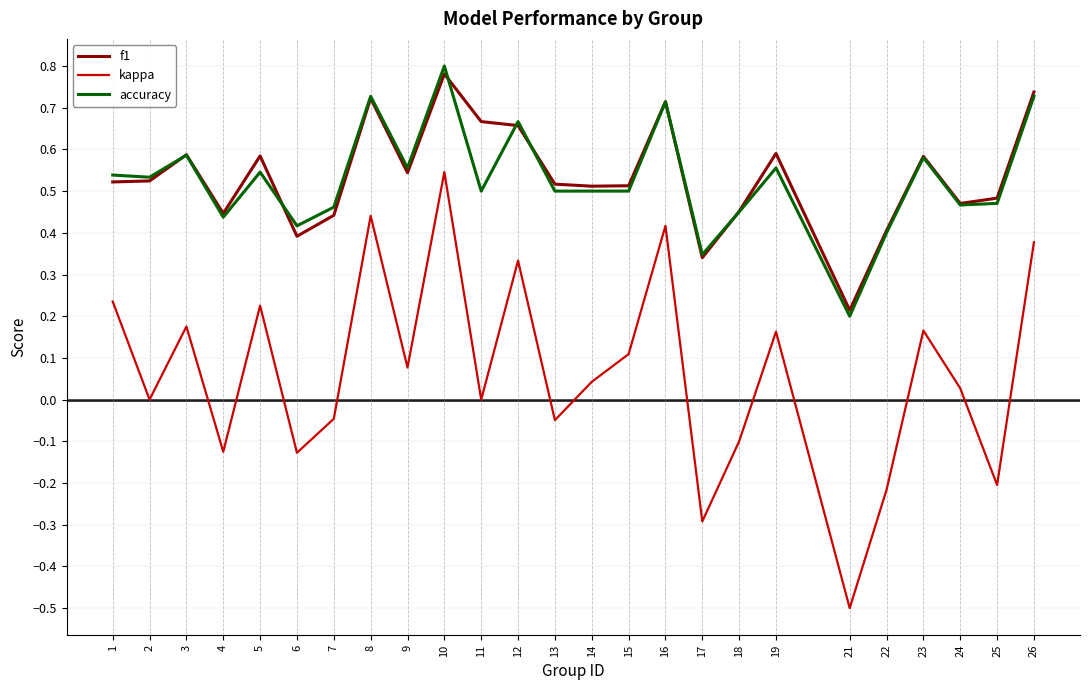

At 15, list the series in order from smallest to largest.

kappa, accuracy, f1